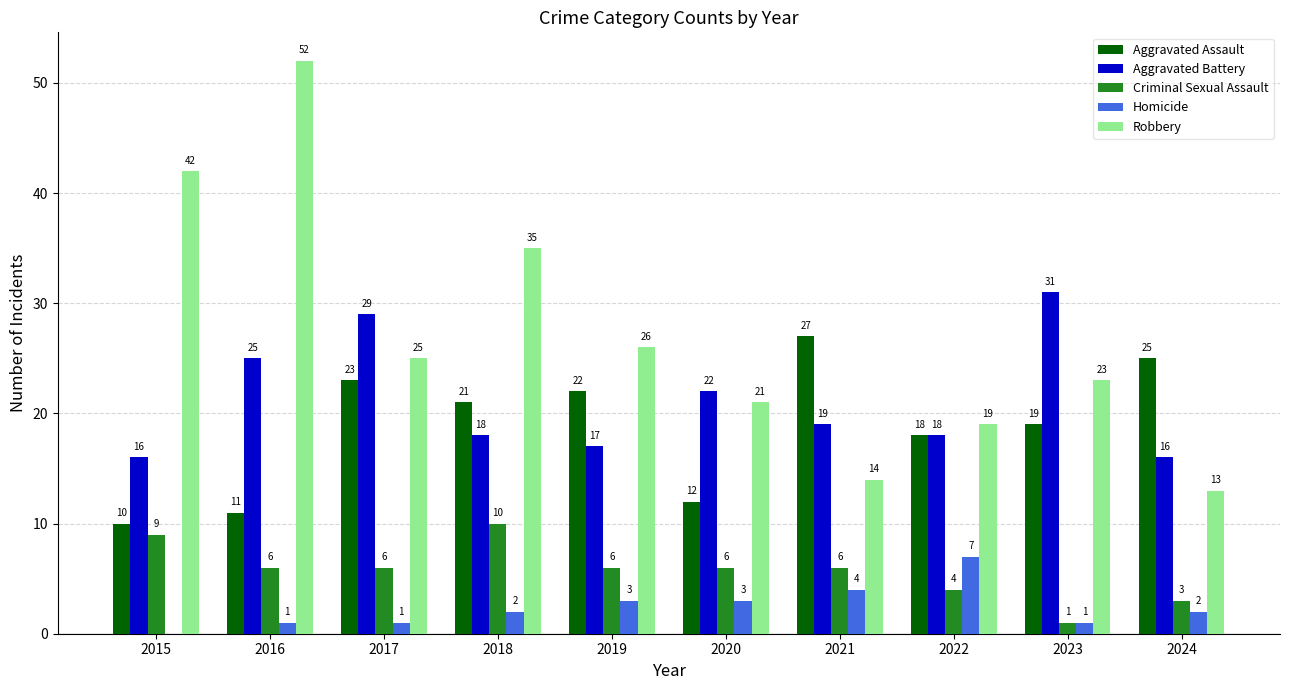

Which series has the largest total across all categories?

Robbery